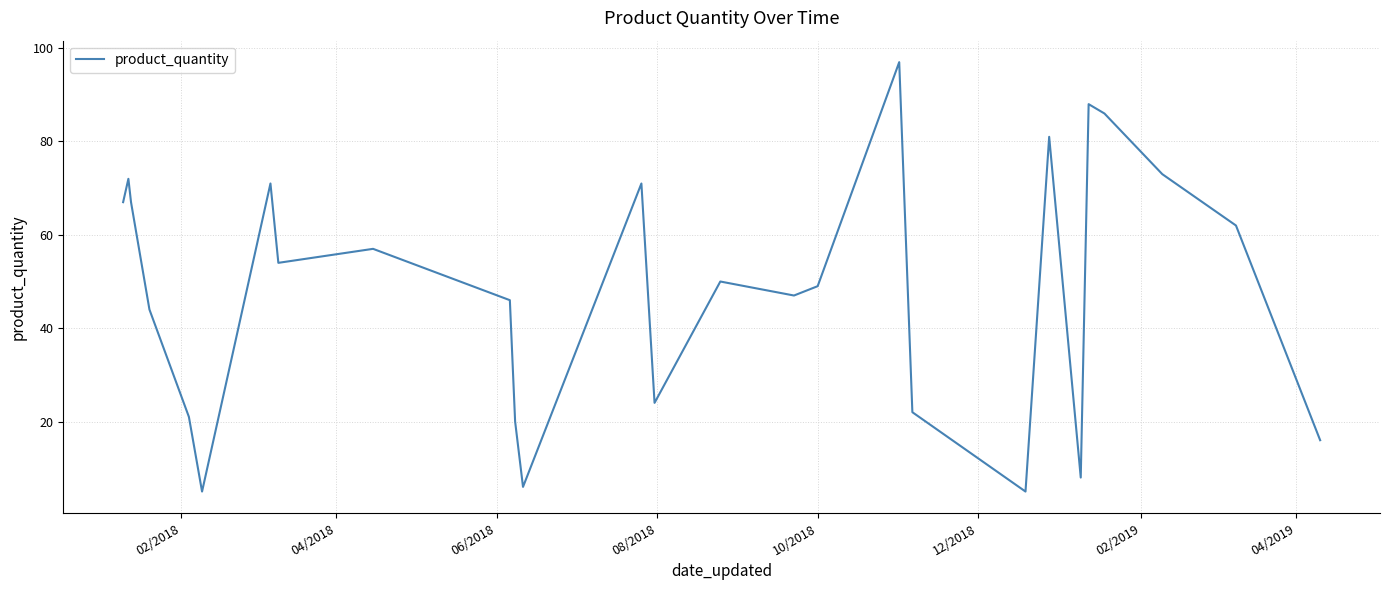

What is the difference between the second highest and second lowest values?

83